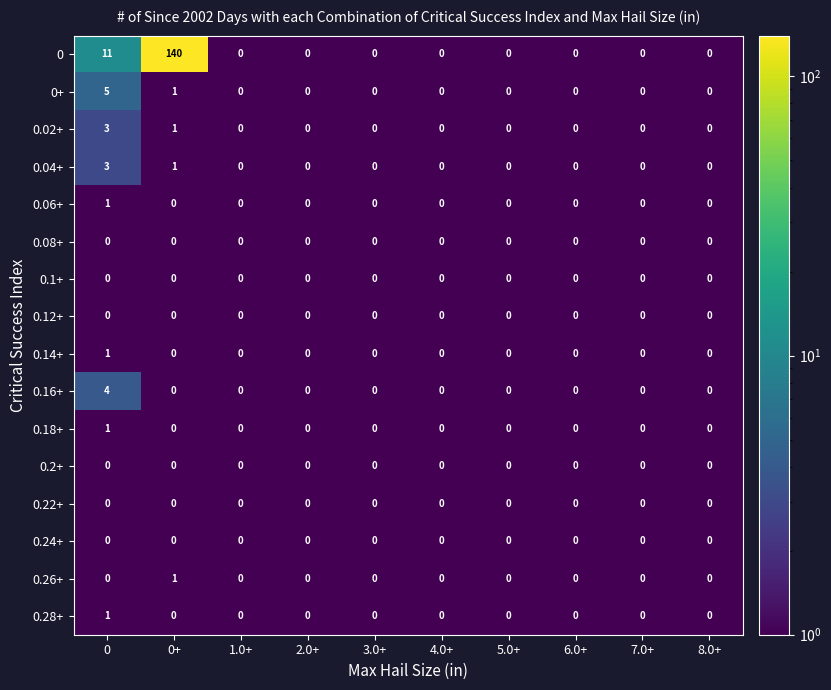

What is the maximum value shown in the chart?

140